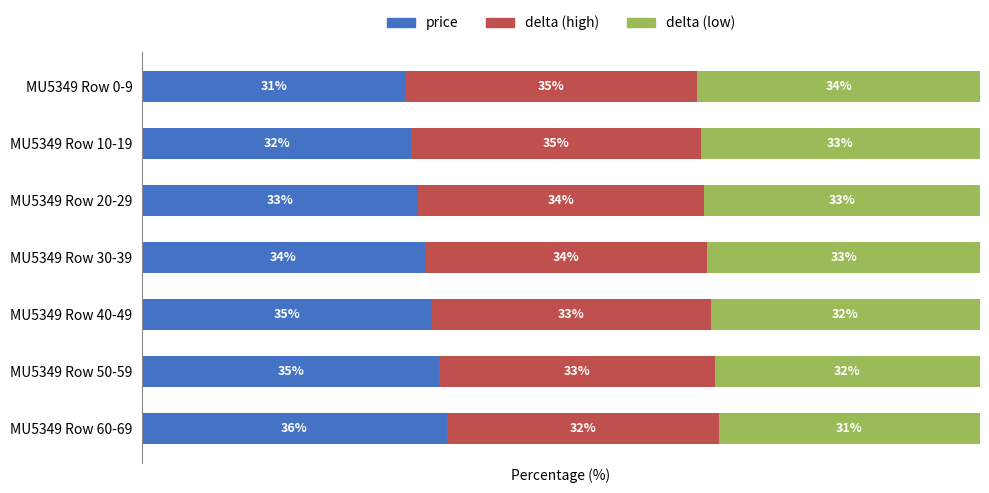

At which label does price reach its peak?

MU5349 Row 60-69